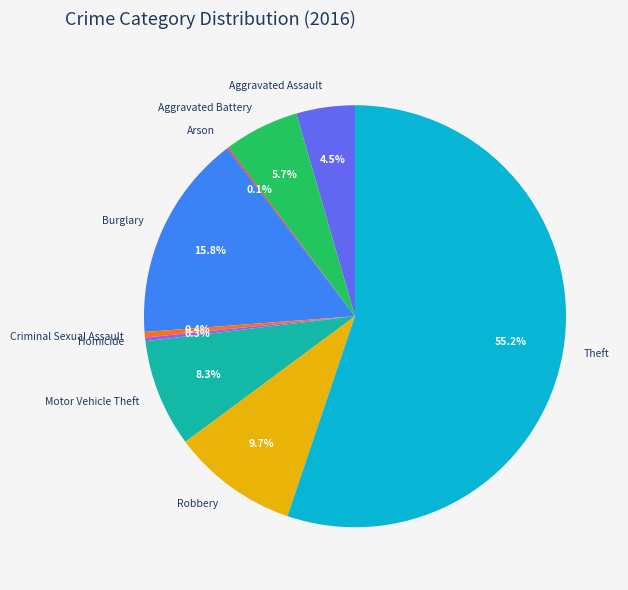

What portion of the pie excludes Robbery?

90.3%